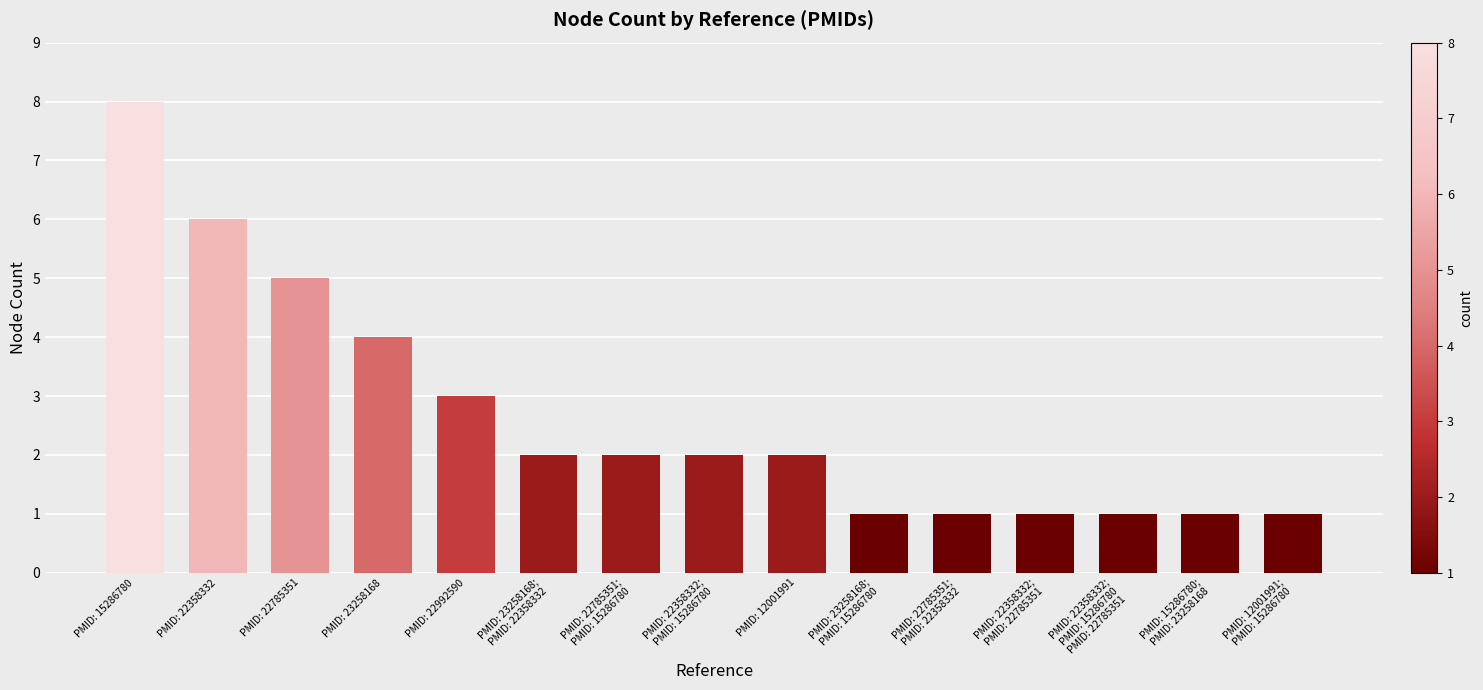

At which label does the data first exceed 2?

PMID: 15286780